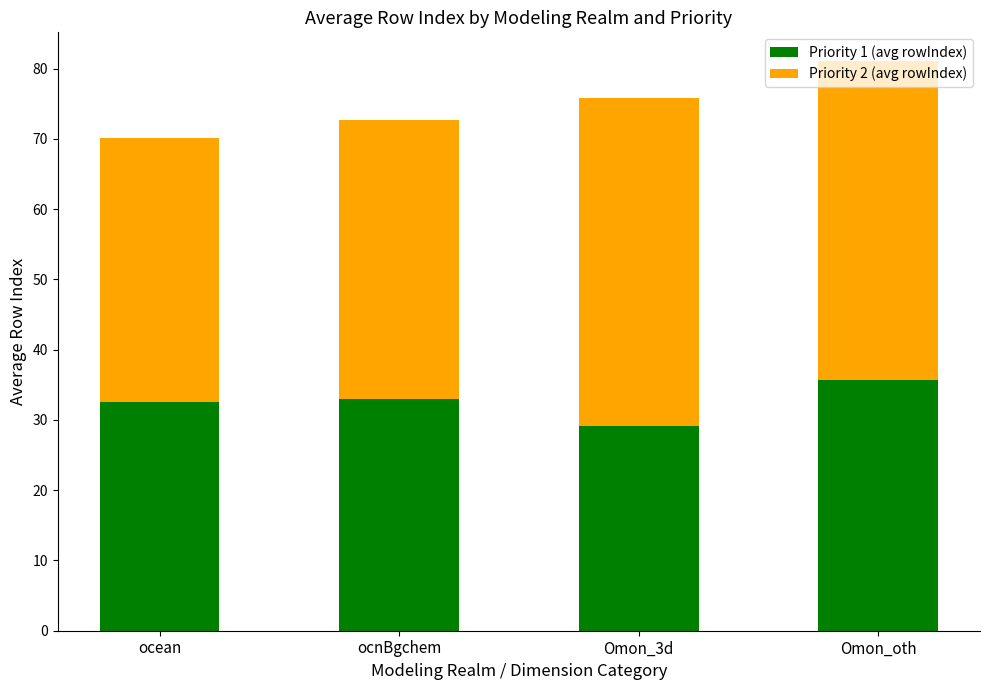

What is the sum of the Priority 1 (avg rowIndex) values at ocean and Omon_3d?

61.7